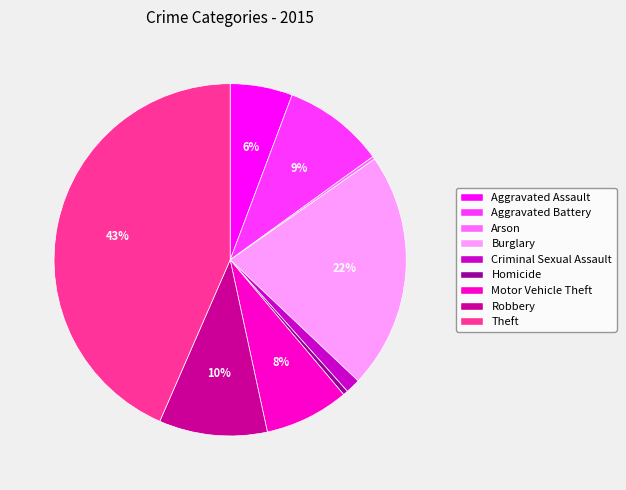

Which category has the biggest portion of the pie?

Theft